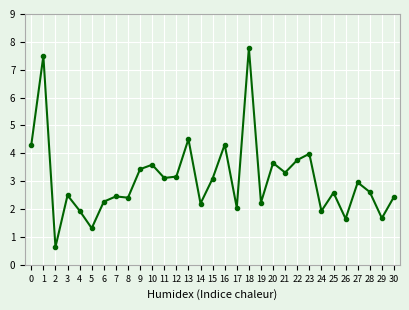

Where is the first local maximum?

1